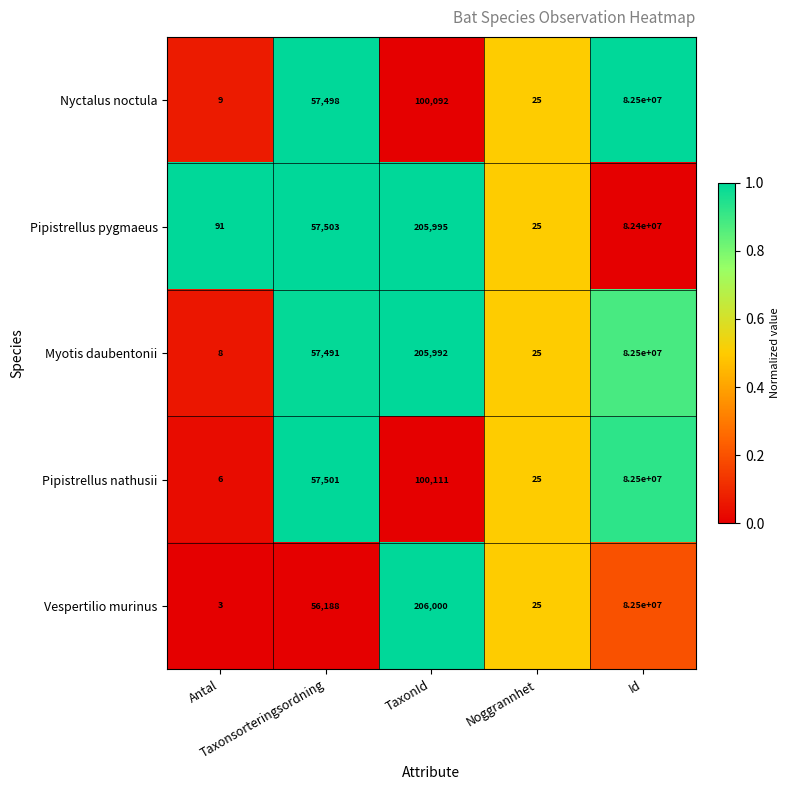

Which series has the largest total across all categories?

Myotis daubentonii